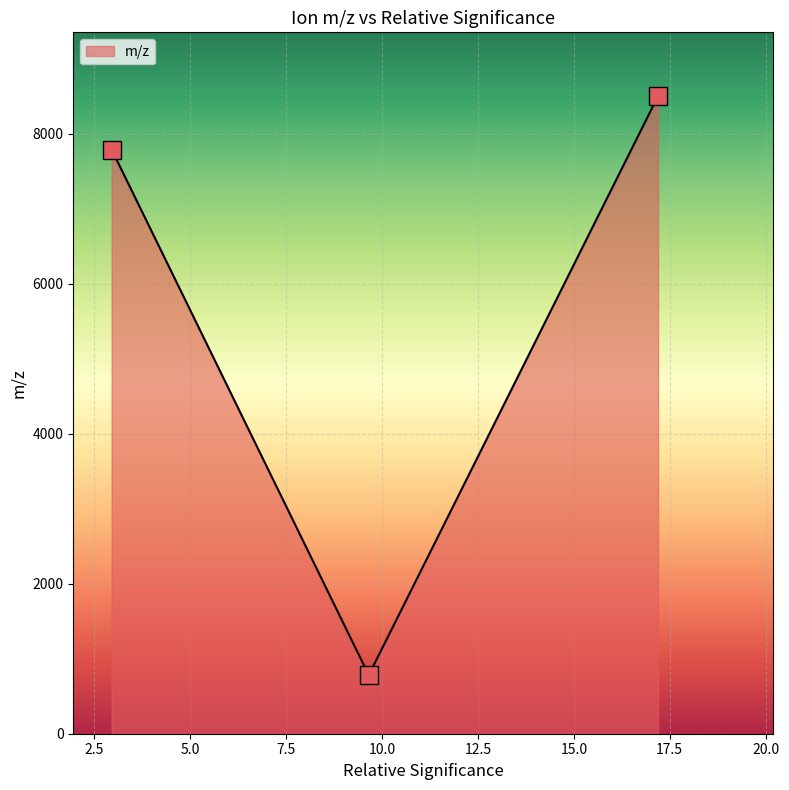

What is the average value?

5692.1